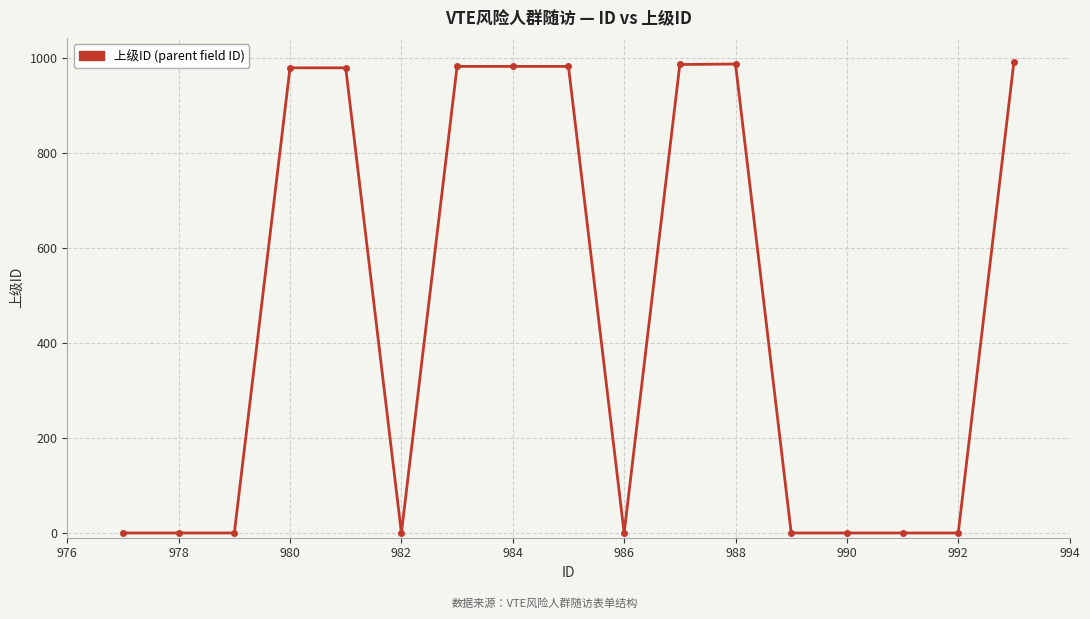

What is the average value?

463